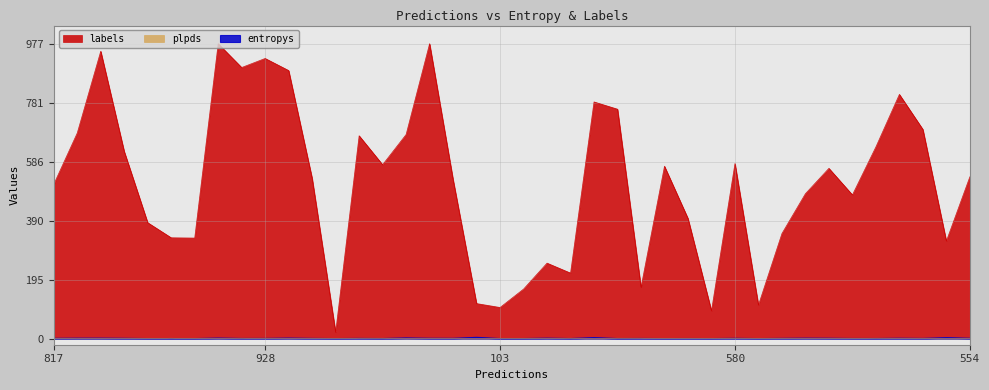

How many lines are shown in the chart?

3